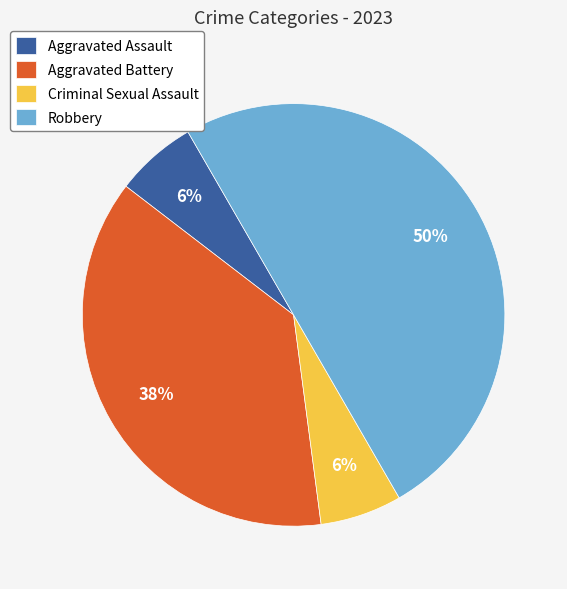

How many segments does this pie chart have?

4